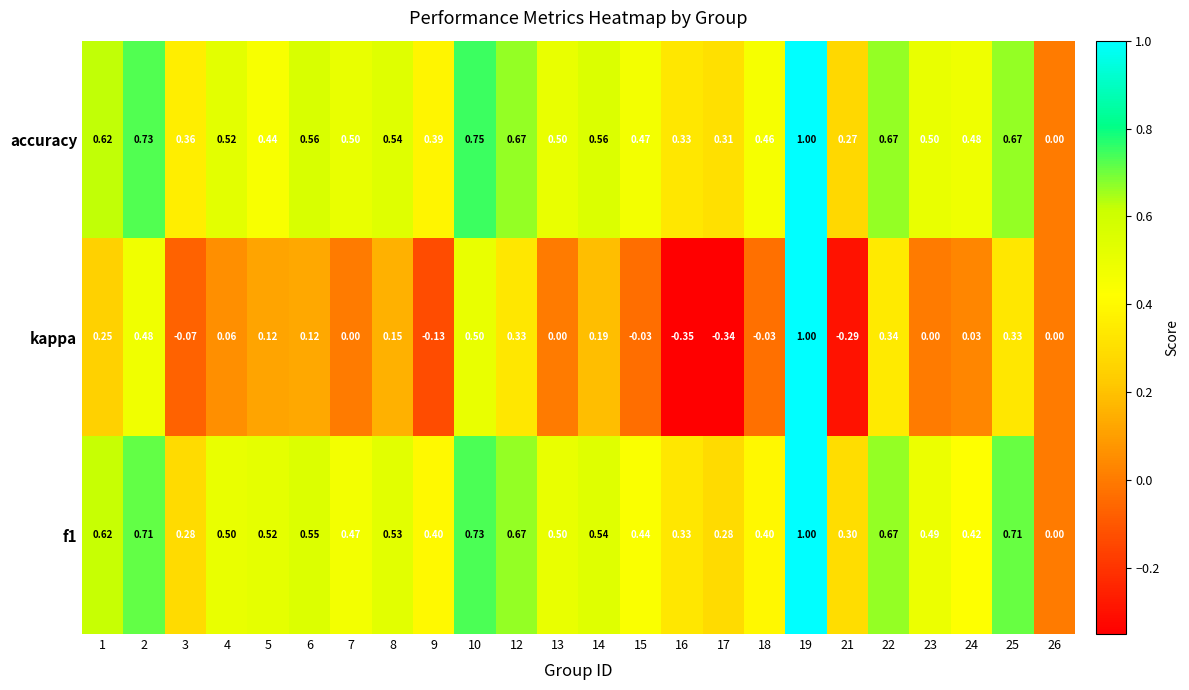

Which series has the widest spread of values?

kappa